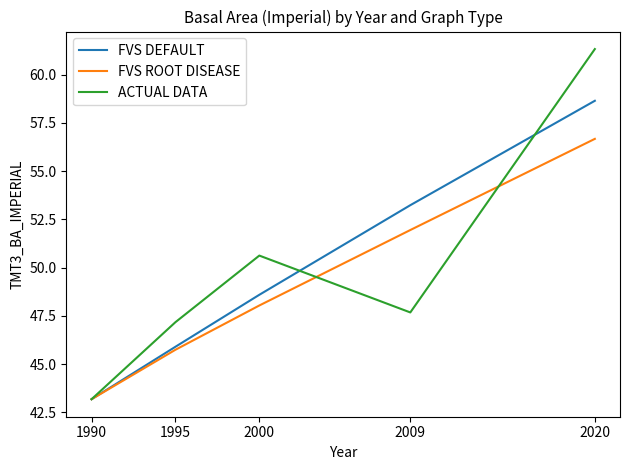

At which category does the chart reach its minimum across all series?

1990